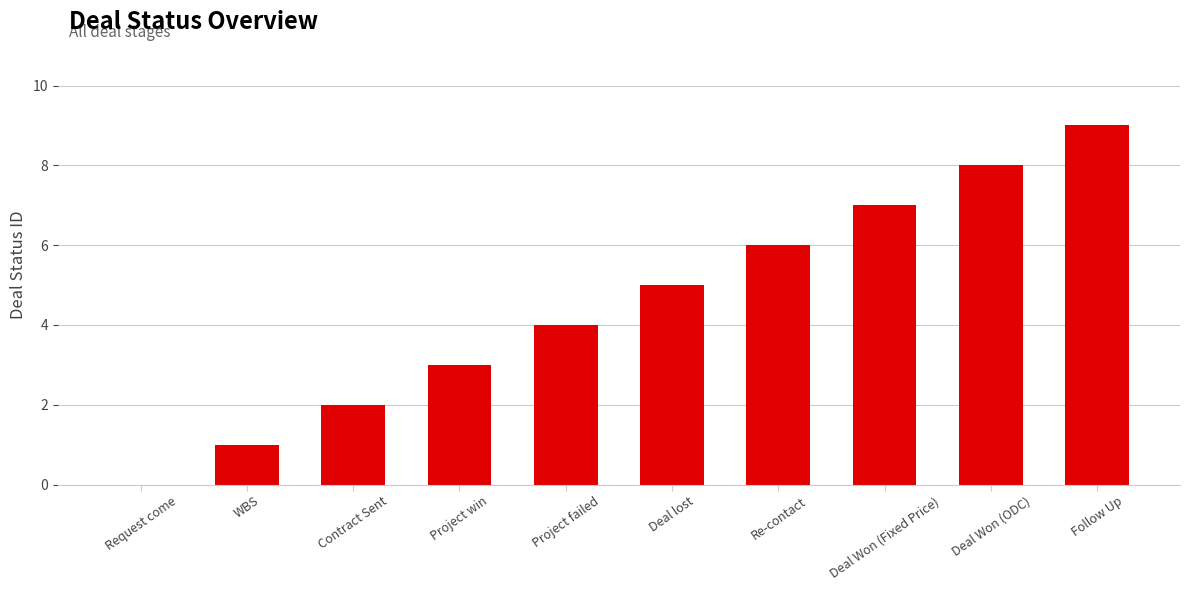

What is the ratio of the value at Contract Sent to the value at WBS?

2.0